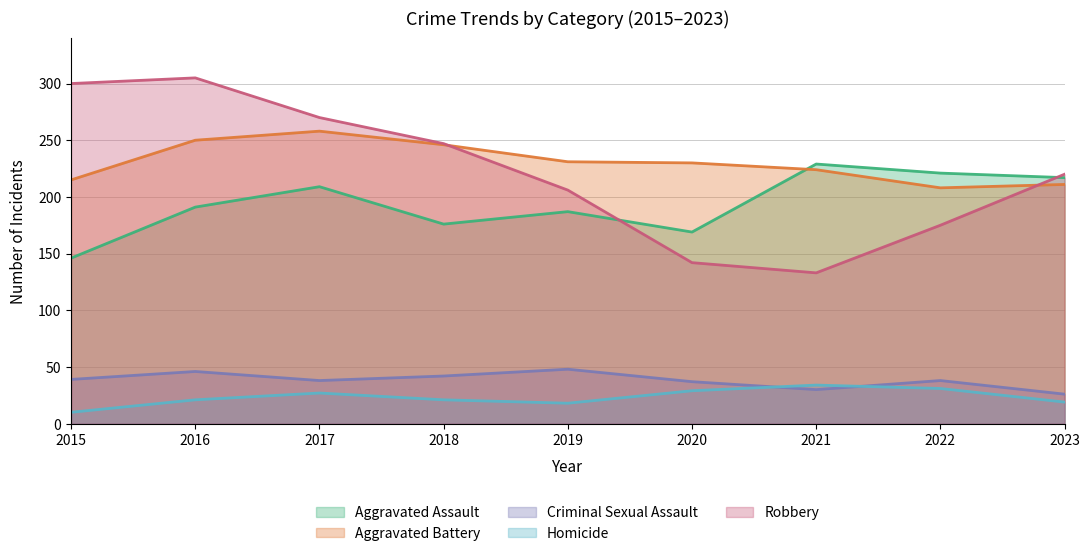

What is the difference between the highest and lowest values at 2023?

201